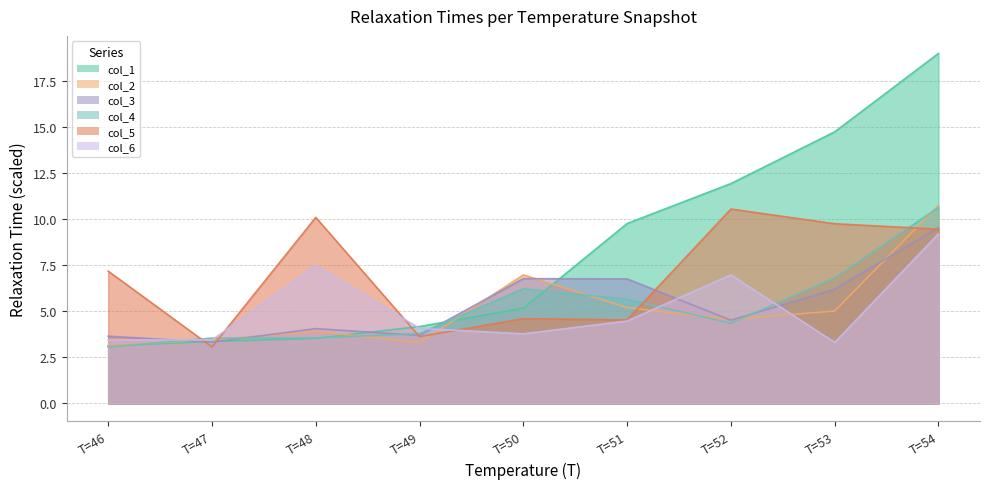

How many data points does each series have?

9